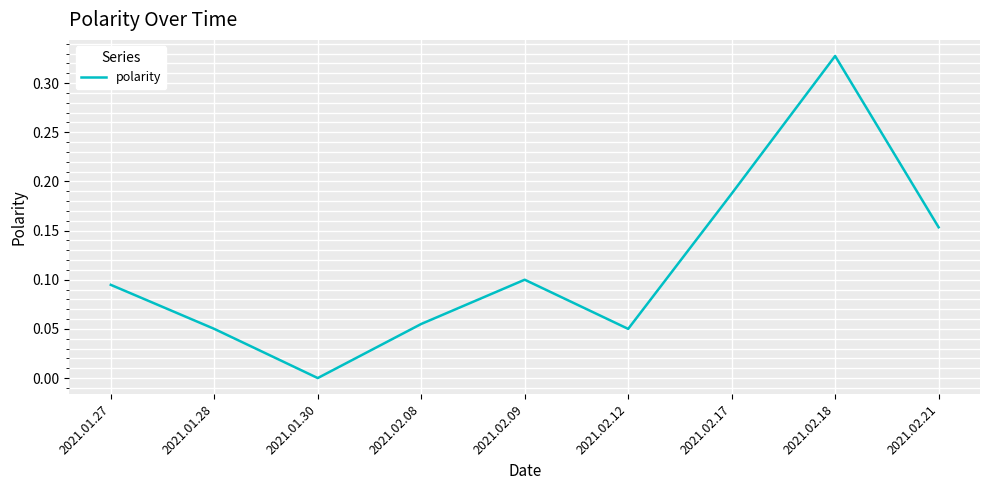

What is the sum of all values?

1.0